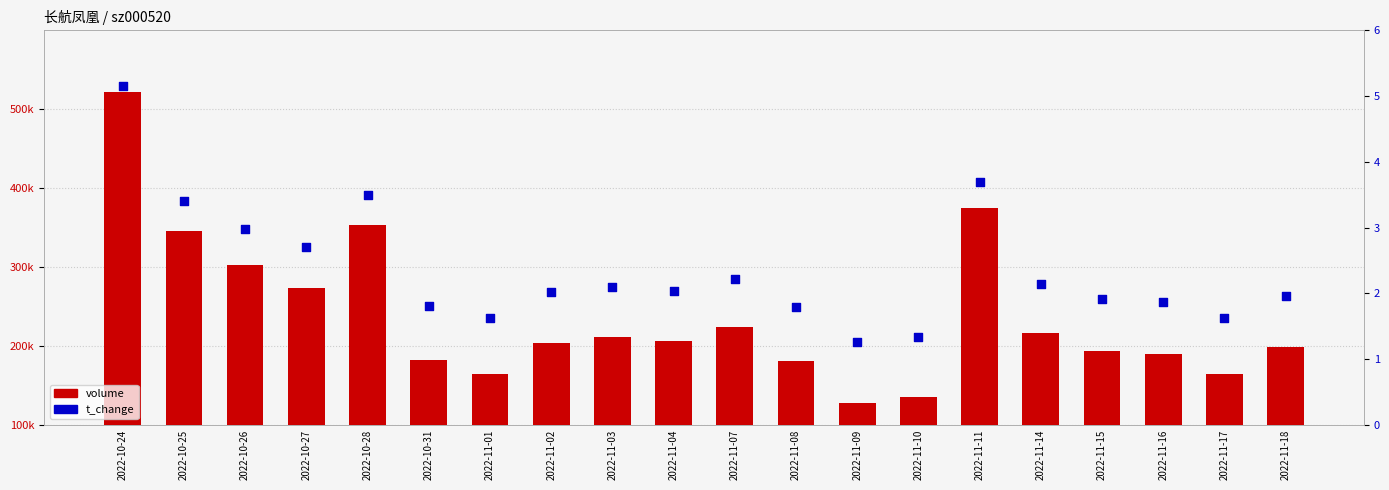

At which category is the sum across all series the highest?

2022-10-24